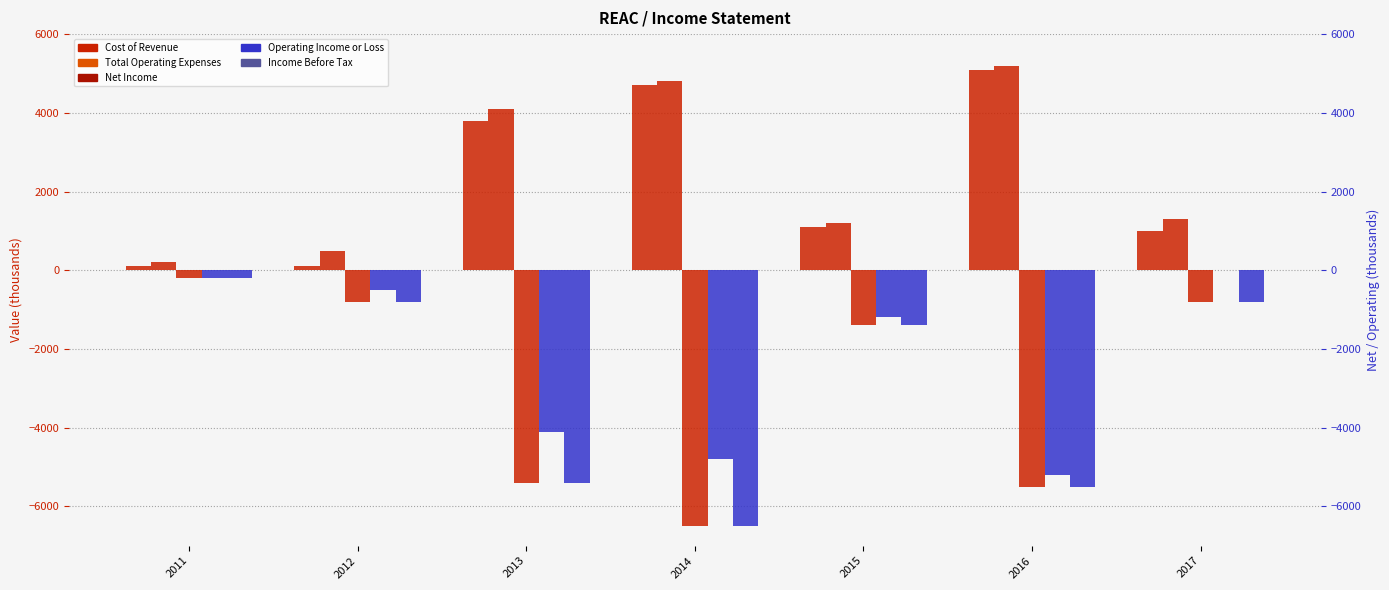

At 2011, list the series in order from smallest to largest.

Net Income, Operating Income or Loss, Income Before Tax, Cost of Revenue, Total Operating Expenses